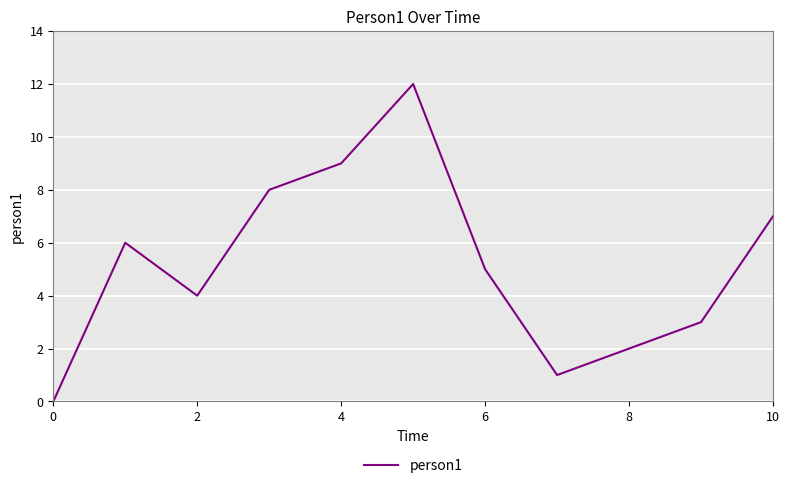

What is the difference between the maximum and minimum values?

12